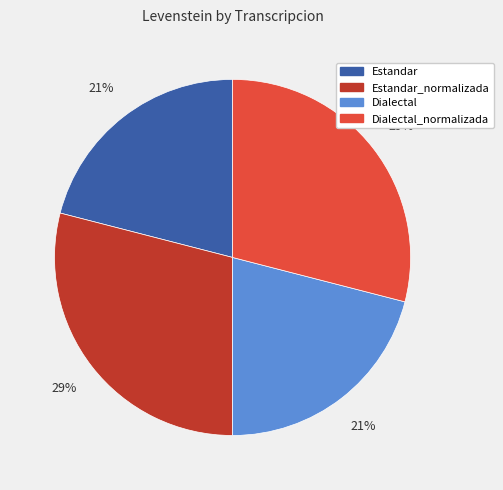

Is it true that Dialectal is 21% of the pie?

True